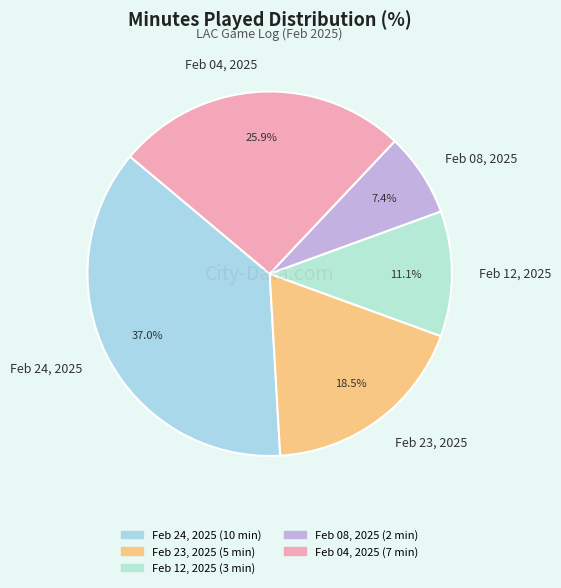

Rank the categories by value from highest to lowest.

Feb 24, 2025, Feb 04, 2025, Feb 23, 2025, Feb 12, 2025, Feb 08, 2025